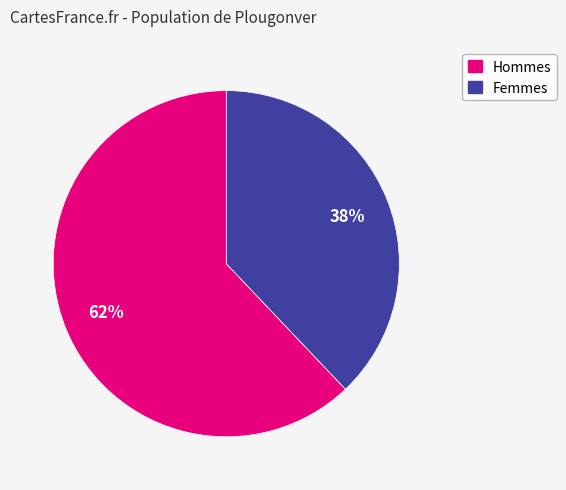

To the nearest percent, what portion does Femmes represent?

38%